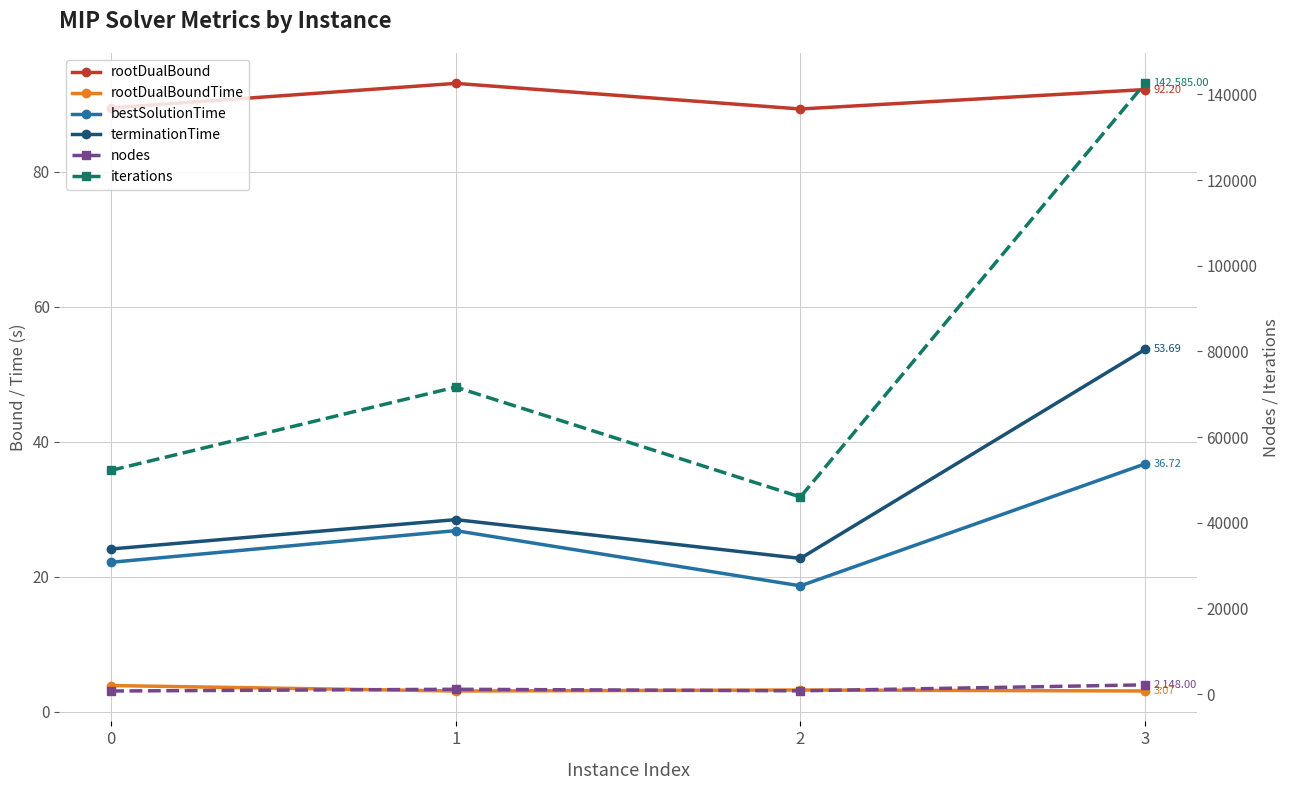

What is the average value of the terminationTime series?

32.2